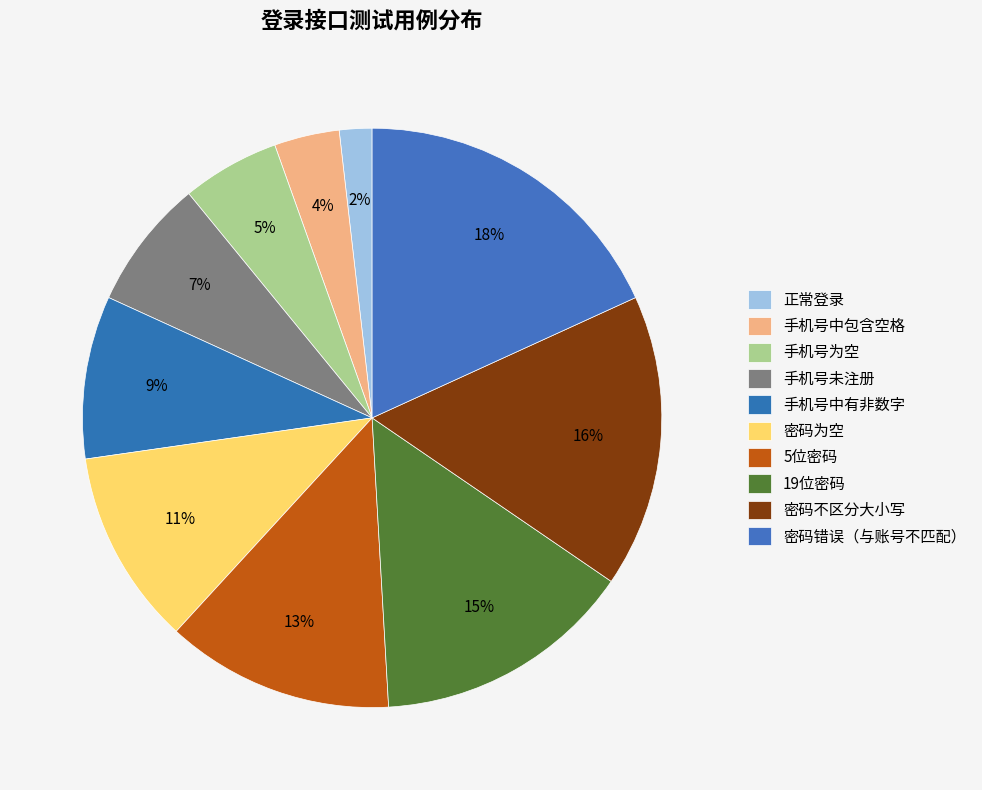

Does any single category account for the majority?

No